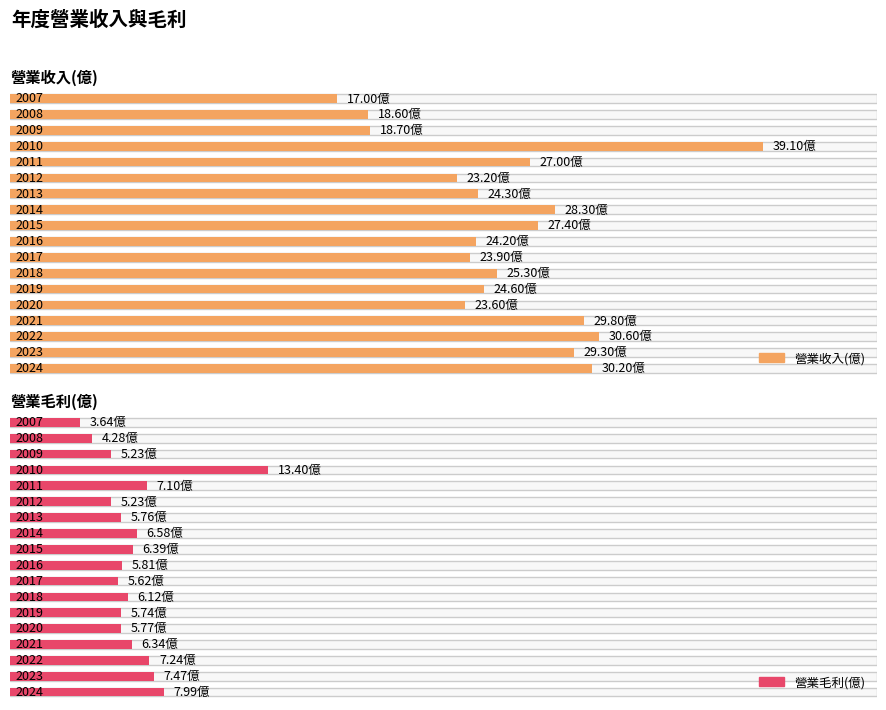

Which category has the highest value across all series?

2010